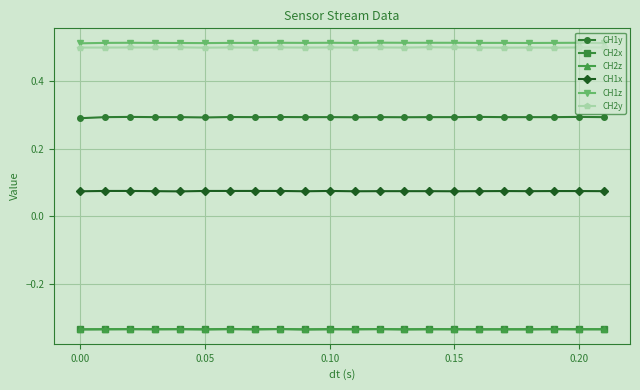

True or false: CH1x and CH2x cross at least once.

False